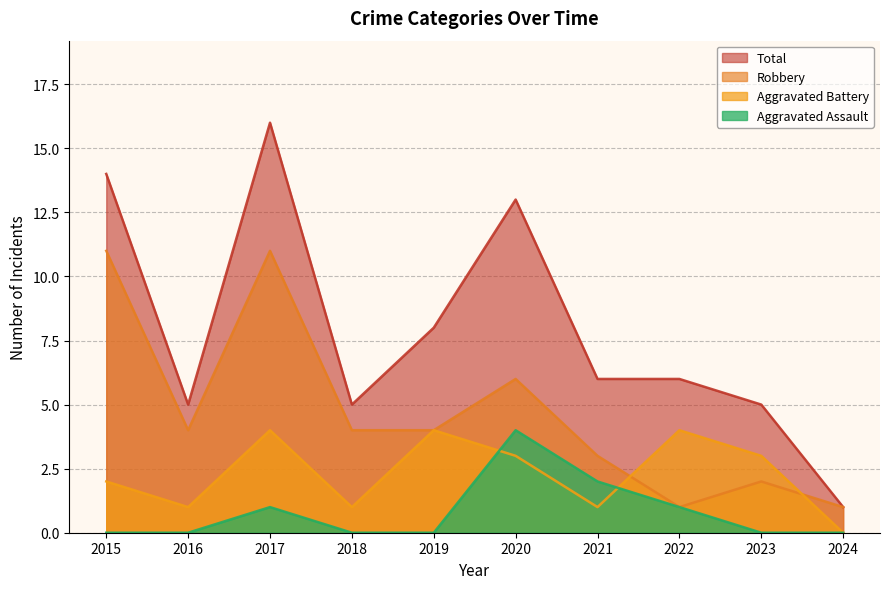

Which series has the largest total across all categories?

Total